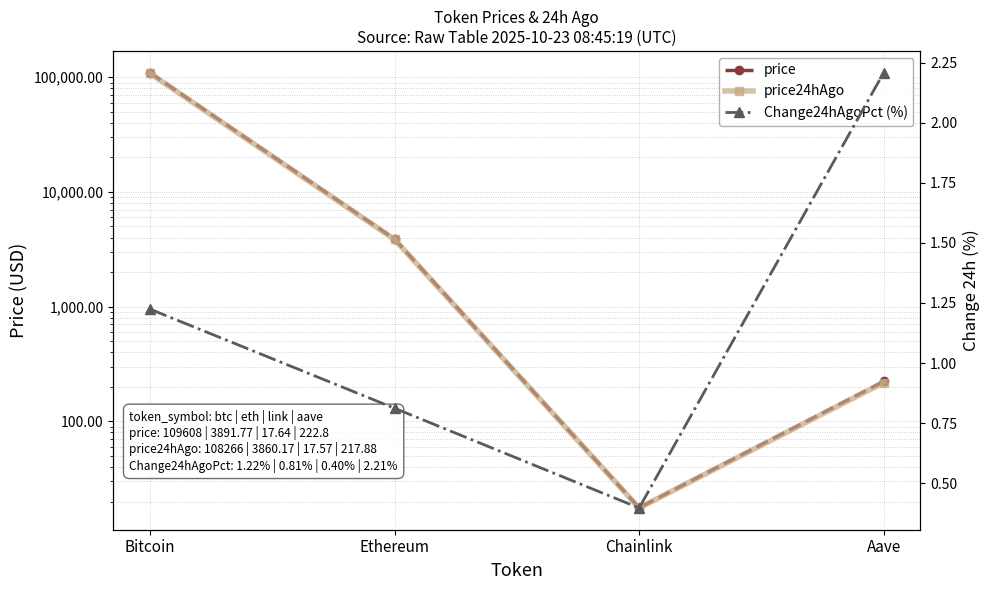

Does the chart display data point markers on the line(s)?

Yes